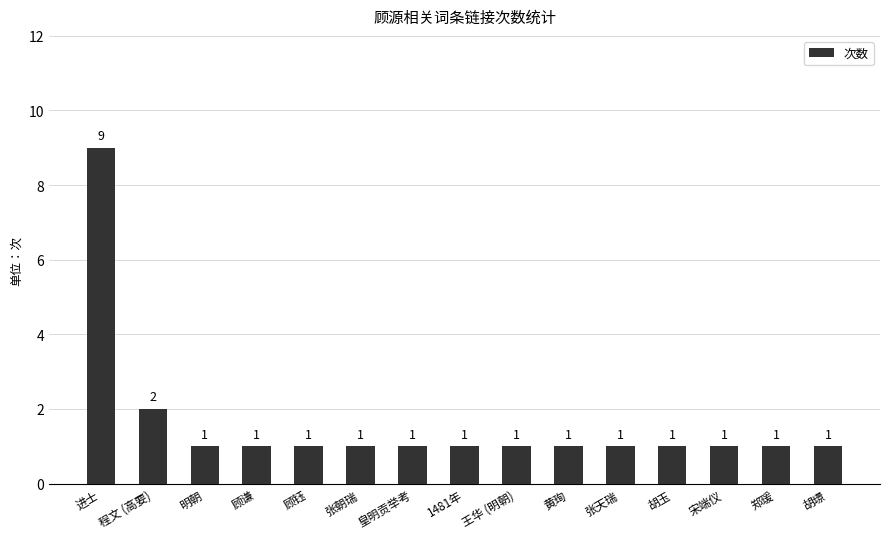

What is the label of the 14th bar from the right?

程文 (高要)